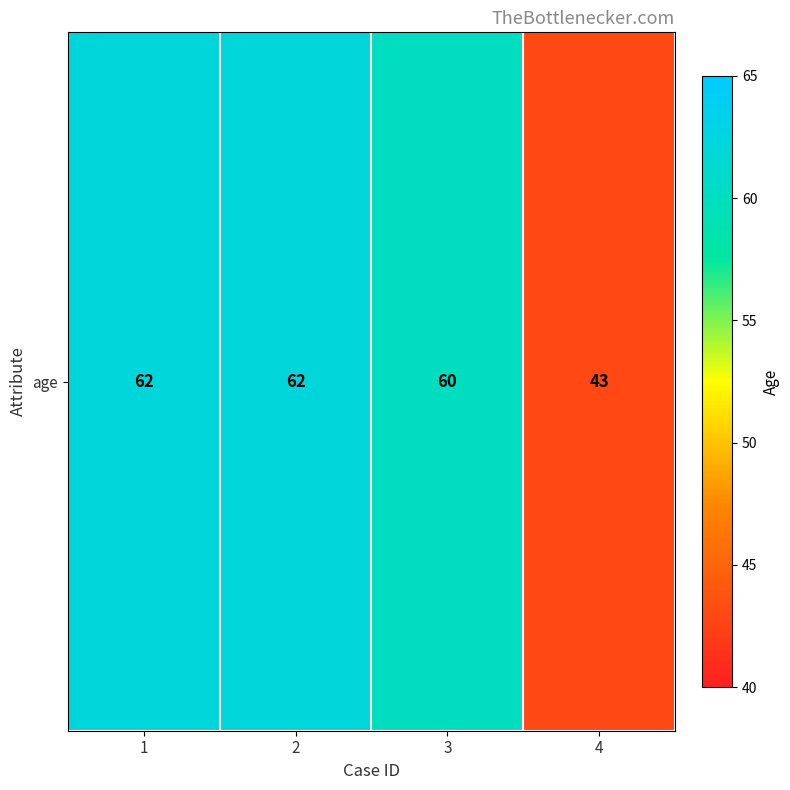

Reading left to right, transcribe all the data shown in this chart.

62	62	60	43